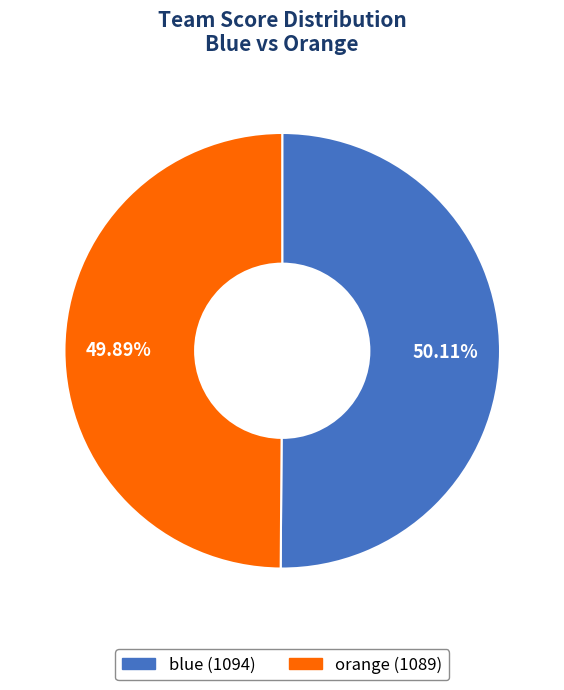

Does any single category account for the majority?

Yes